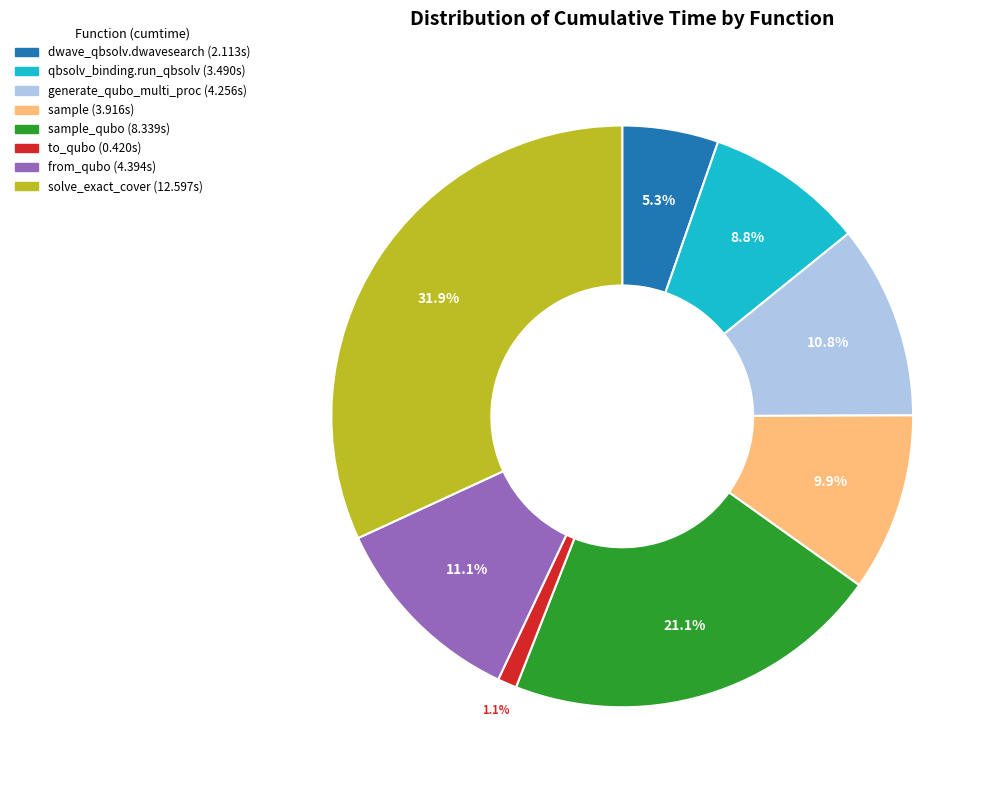

Is there any slice that represents more than half of the pie?

No